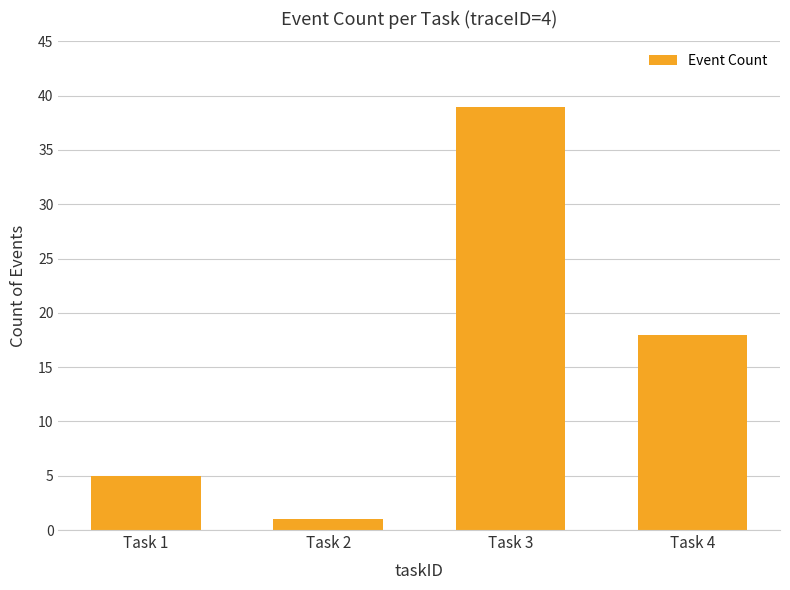

What is the sum of the values at Task 2 and Task 3?

40